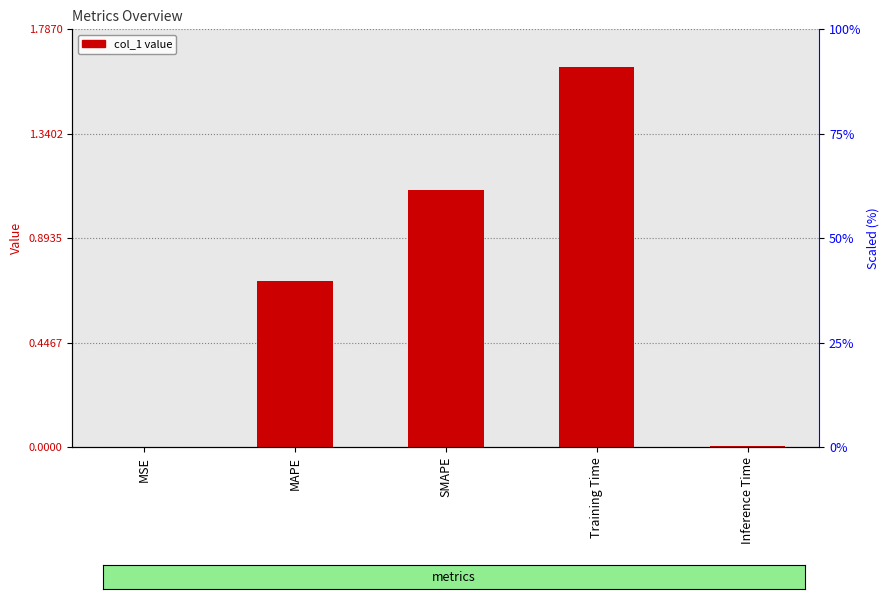

Reading right to left, what are all the values shown in this chart?

Inference Time=0.0	Training Time=1.6	SMAPE=1.1	MAPE=0.7	MSE=0.0